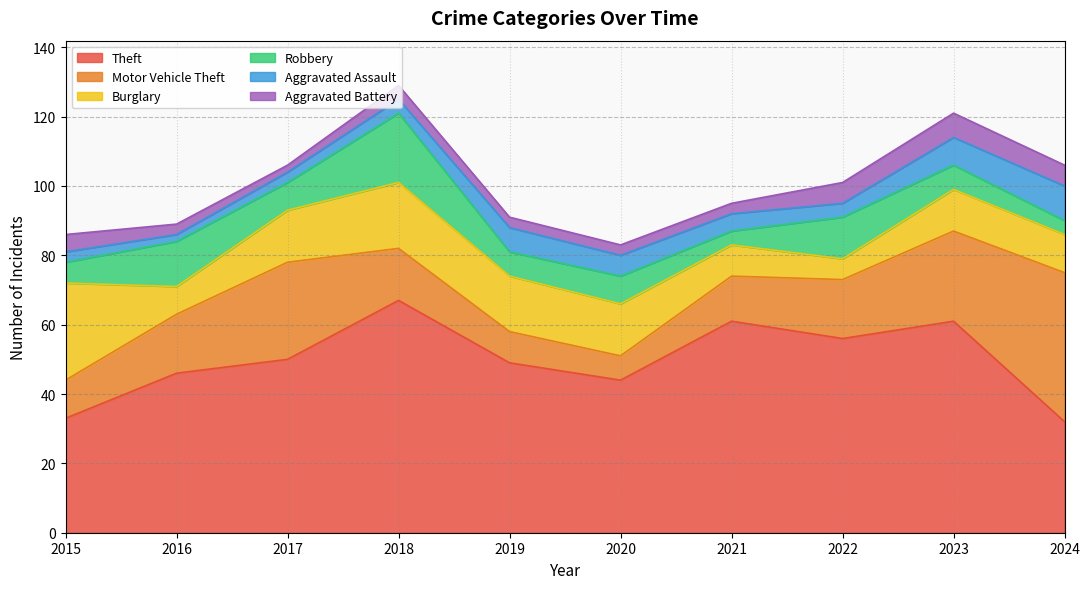

Which label corresponds to the smallest value in the chart?

2016